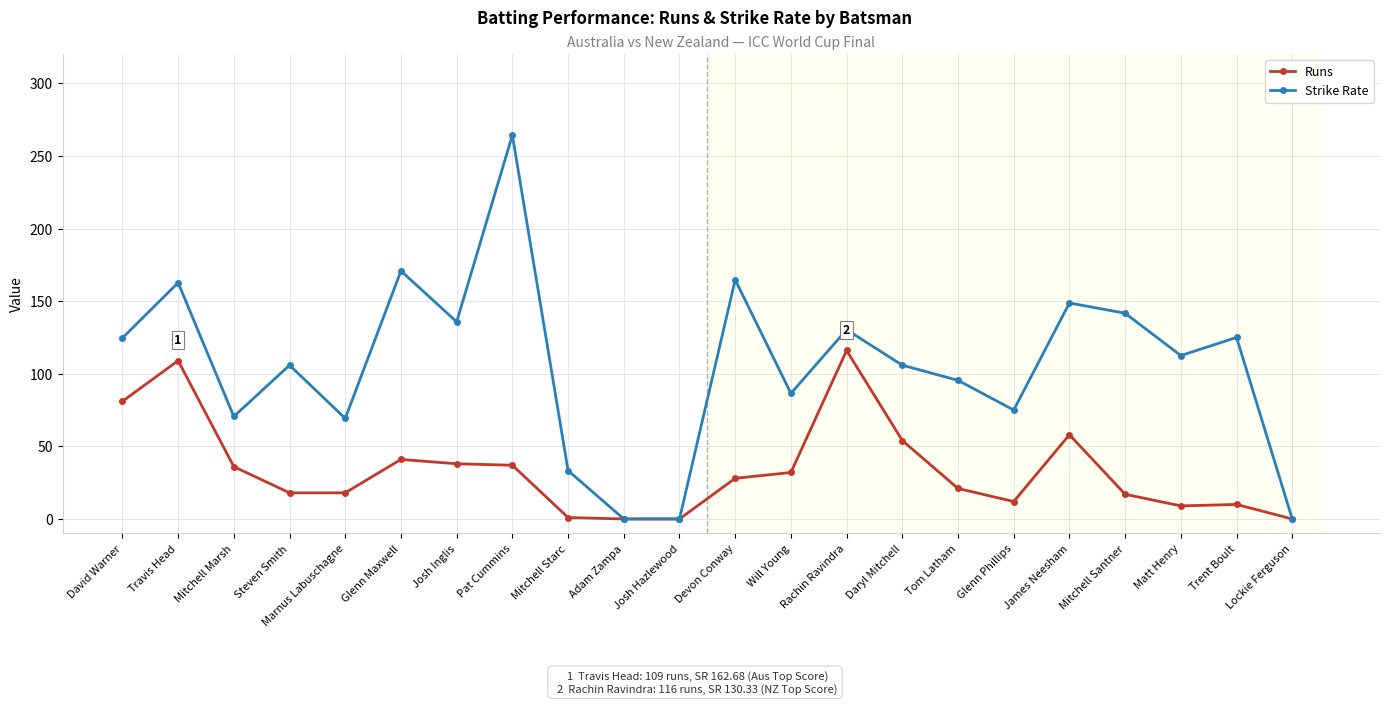

Which category has the highest value in the Runs series?

Rachin Ravindra